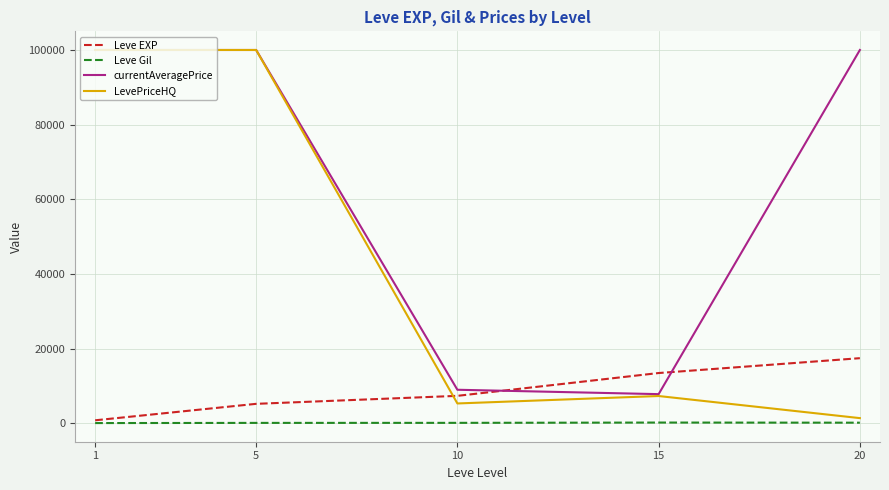

What is the sum of the Leve EXP values at 10 and 1?

8253.3